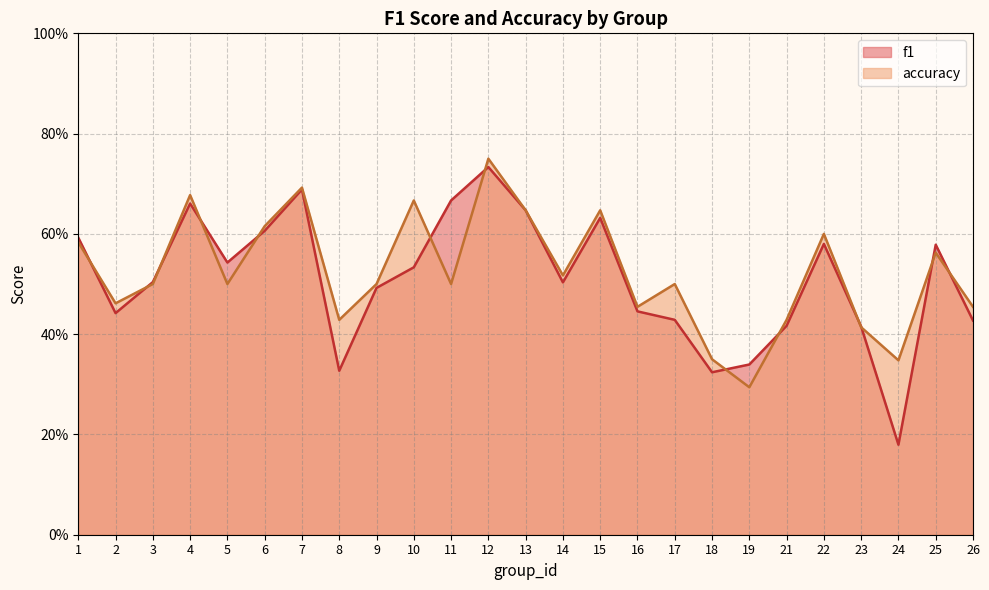

List the series in order of their peak value, lowest first.

f1, accuracy